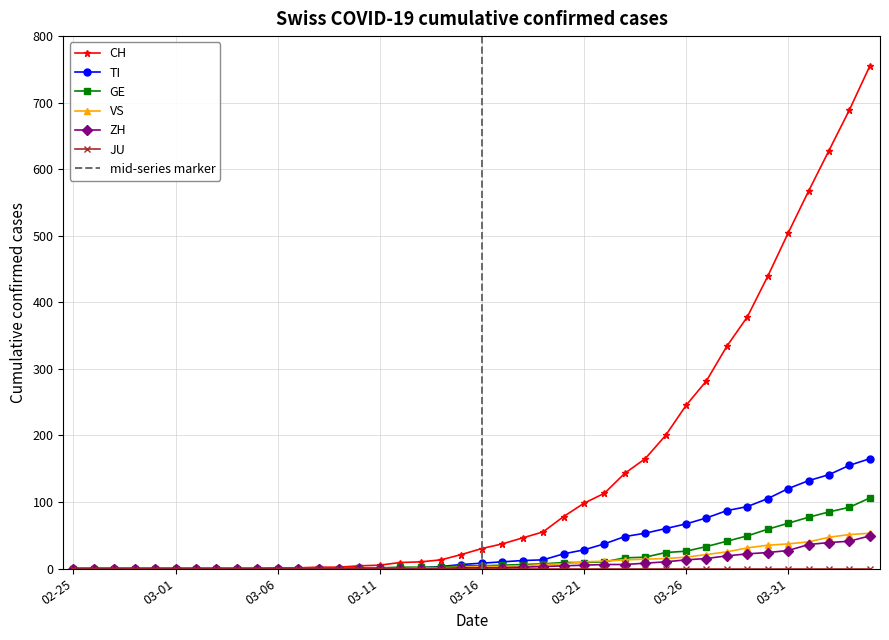

Which series has the largest total across all categories?

CH